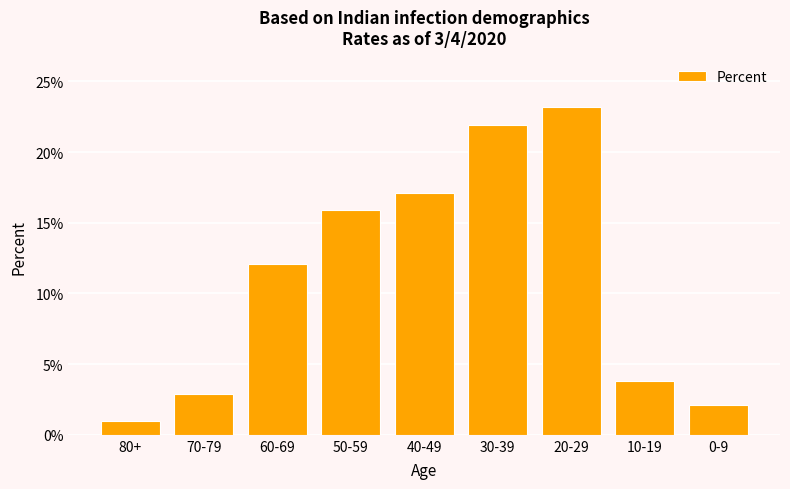

Reading right to left, what are all the values shown in this chart?

0-9=0.0	10-19=0.0	20-29=0.2	30-39=0.2	40-49=0.2	50-59=0.2	60-69=0.1	70-79=0.0	80+=0.0